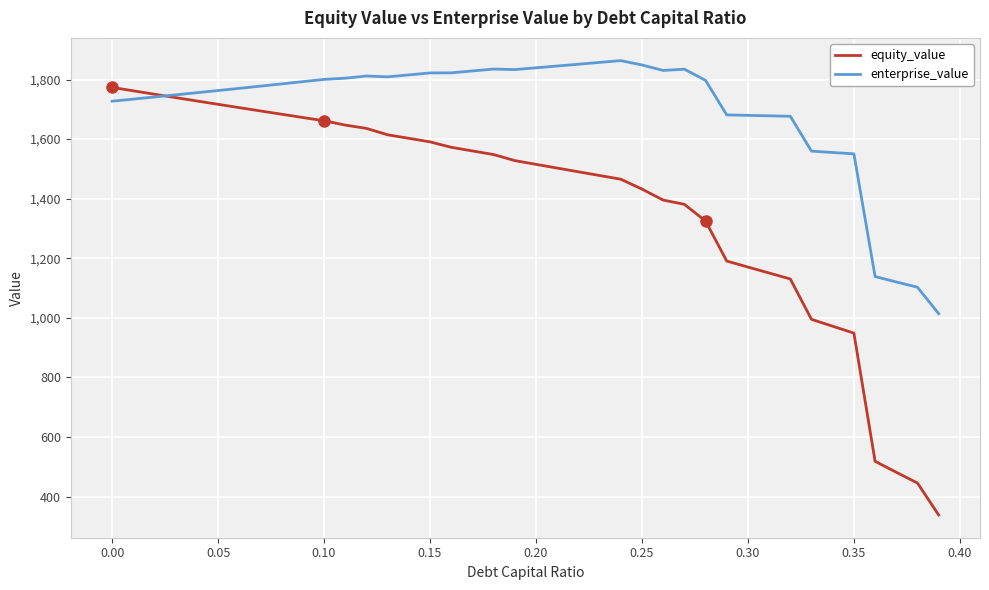

List the series in order of their overall mean, lowest first.

equity_value, enterprise_value